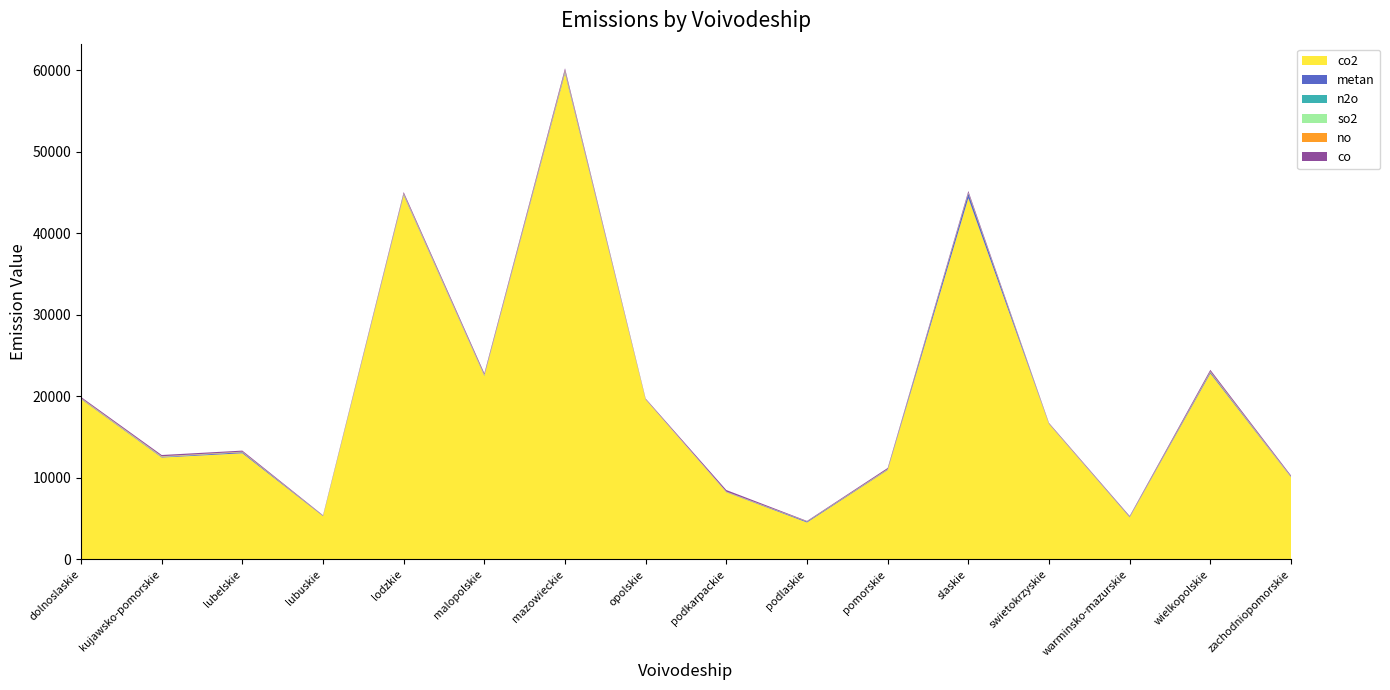

Reading right to left, what are all the values shown in this chart?

co2: 10073.9	22806.0	5160.7	16592.0	44308.1	10963.2	4527.6	8238.0	19595.1	59624.6	22504.4	44649.7	5300.6	13018.5	12495.3	19663.3
metan: 49.6	160.4	61.5	29.9	587.9	64.0	103.7	39.7	28.9	187.2	71.8	112.5	51.6	124.8	72.1	65.4
n2o: 5.6	10.6	5.0	1.8	2.4	3.8	6.8	1.5	2.6	9.4	2.7	5.0	1.6	6.4	5.9	3.0
so2: 23.8	26.0	11.4	21.1	36.9	19.6	7.6	14.2	14.0	71.4	42.7	51.0	3.9	23.2	36.4	23.8
no: 32.5	66.0	20.6	30.1	58.2	33.2	22.5	26.8	27.3	106.1	45.4	67.1	17.1	42.9	43.8	41.9
co: 115.4	185.4	75.1	70.0	192.4	133.0	53.7	189.6	64.3	240.7	165.2	169.6	48.3	128.5	151.6	129.1